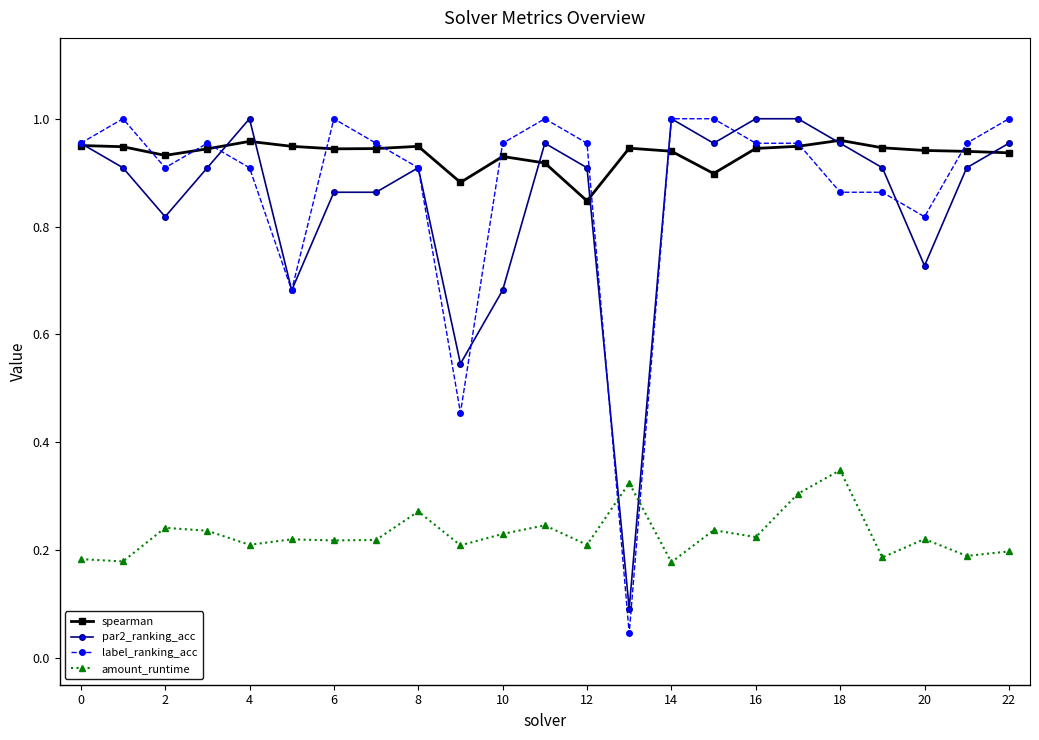

Which series has the largest range (max minus min)?

label_ranking_acc